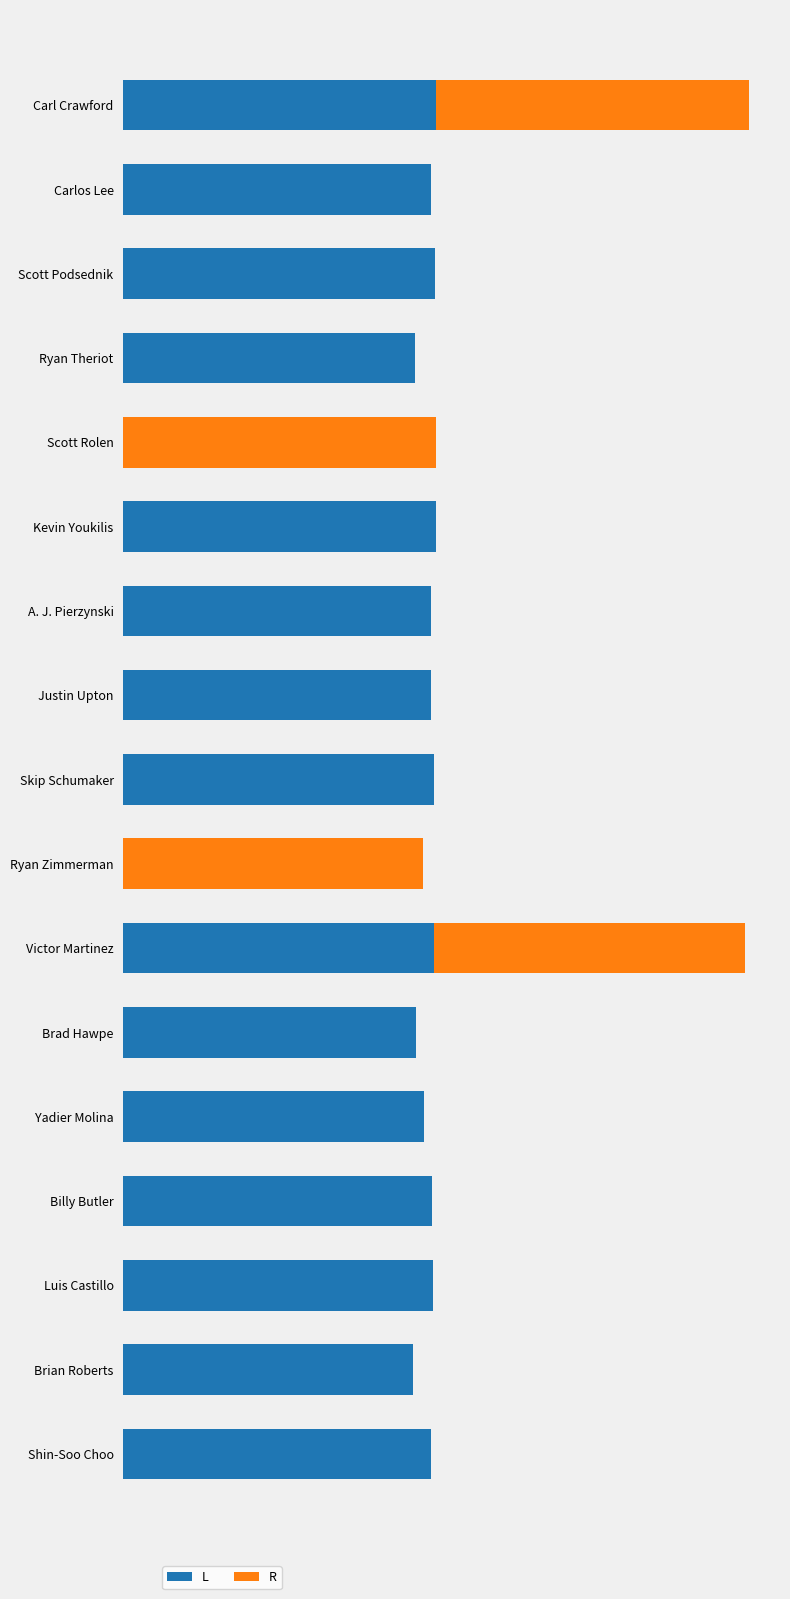

What are all the series names shown in the legend?

L, R